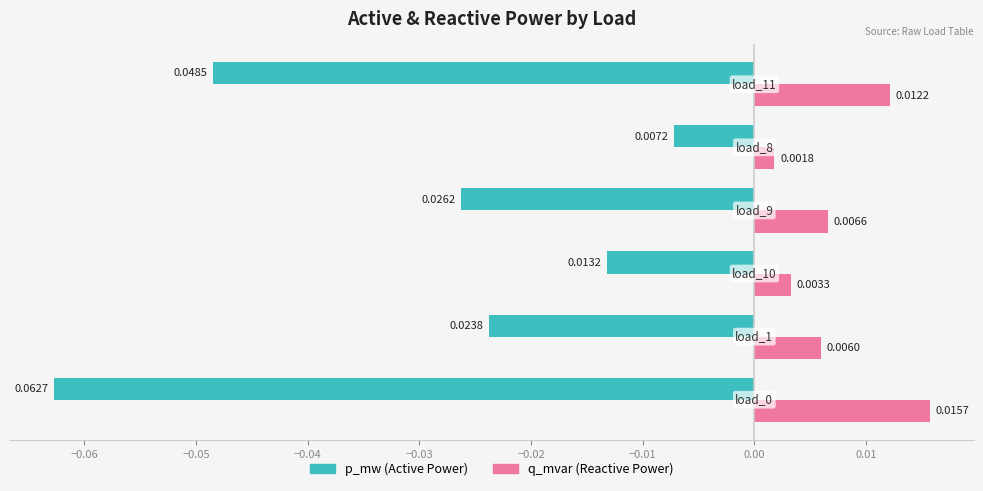

How many series are shown in this chart?

2